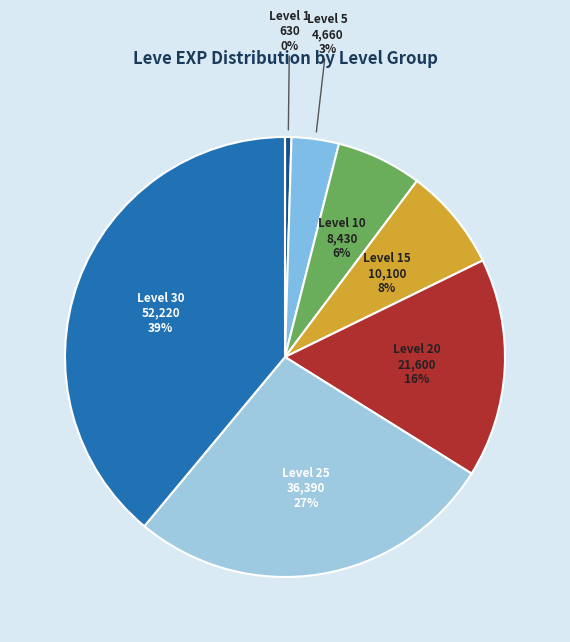

How many segments does this pie chart have?

7